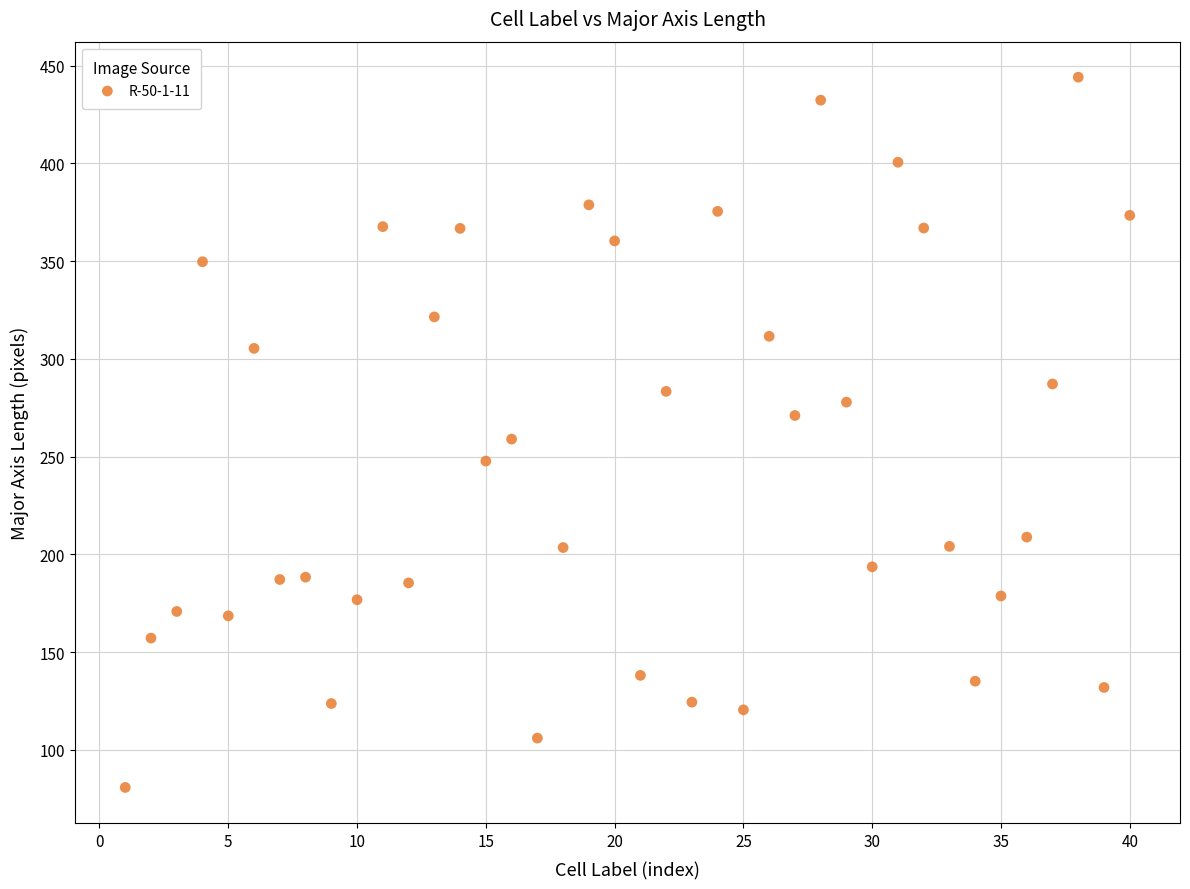

What is the range of X values (max minus min)?

39.0